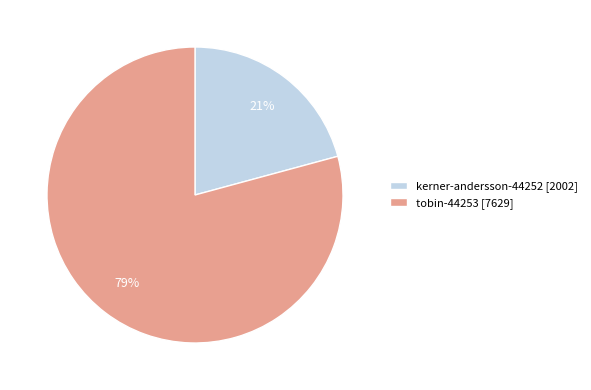

Between kerner-andersson-44252 [2002] and tobin-44253 [7629], which is larger?

tobin-44253 [7629]